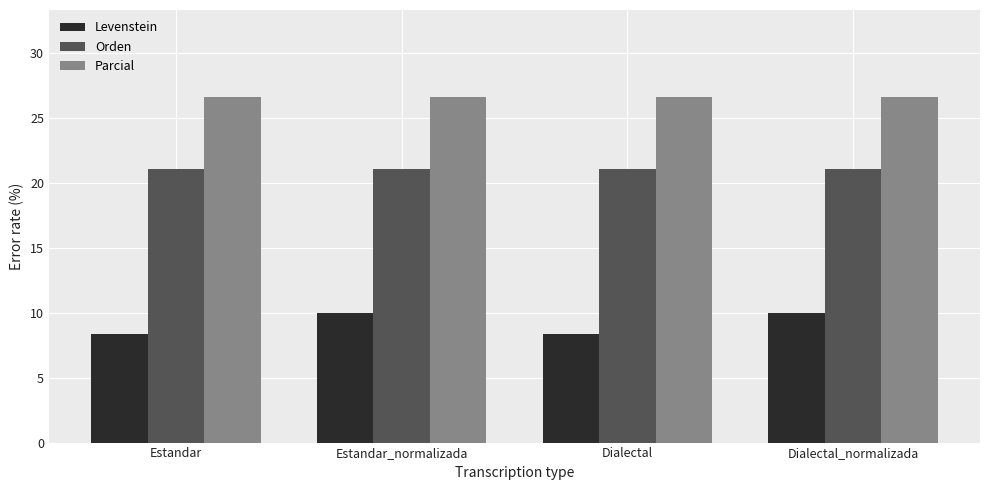

What is the label of the 1st bar from the right?

Dialectal_normalizada